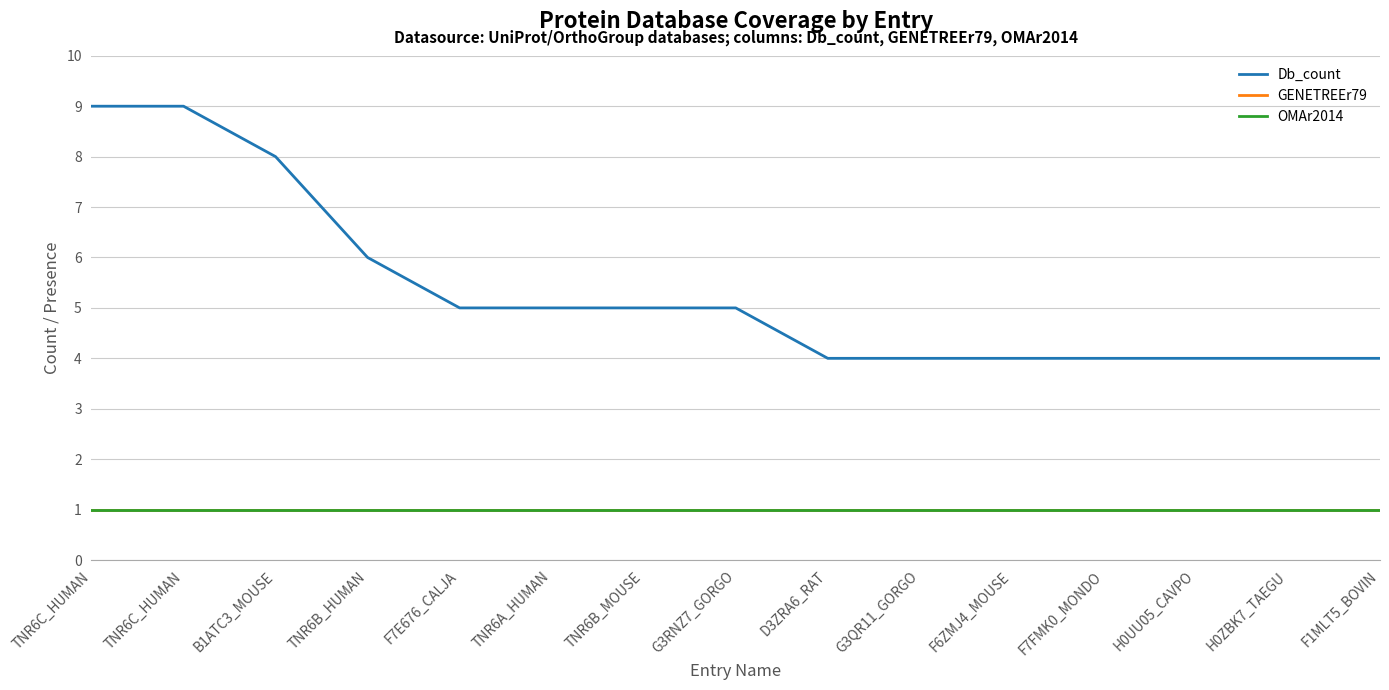

Is this an area chart (filled region under the line)?

No